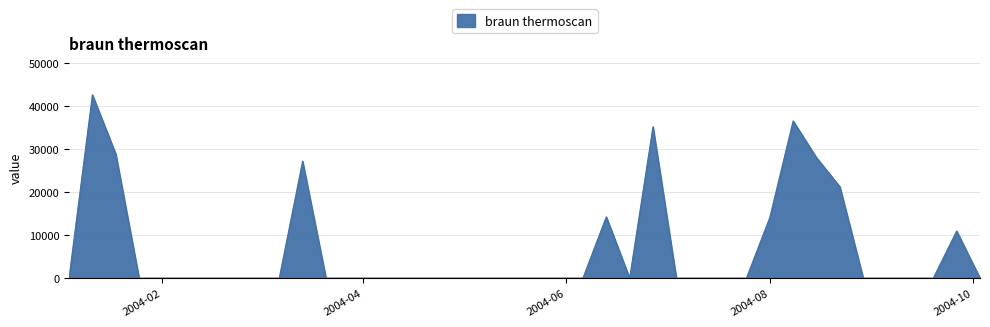

What is the maximum value shown in the chart?

42659.8